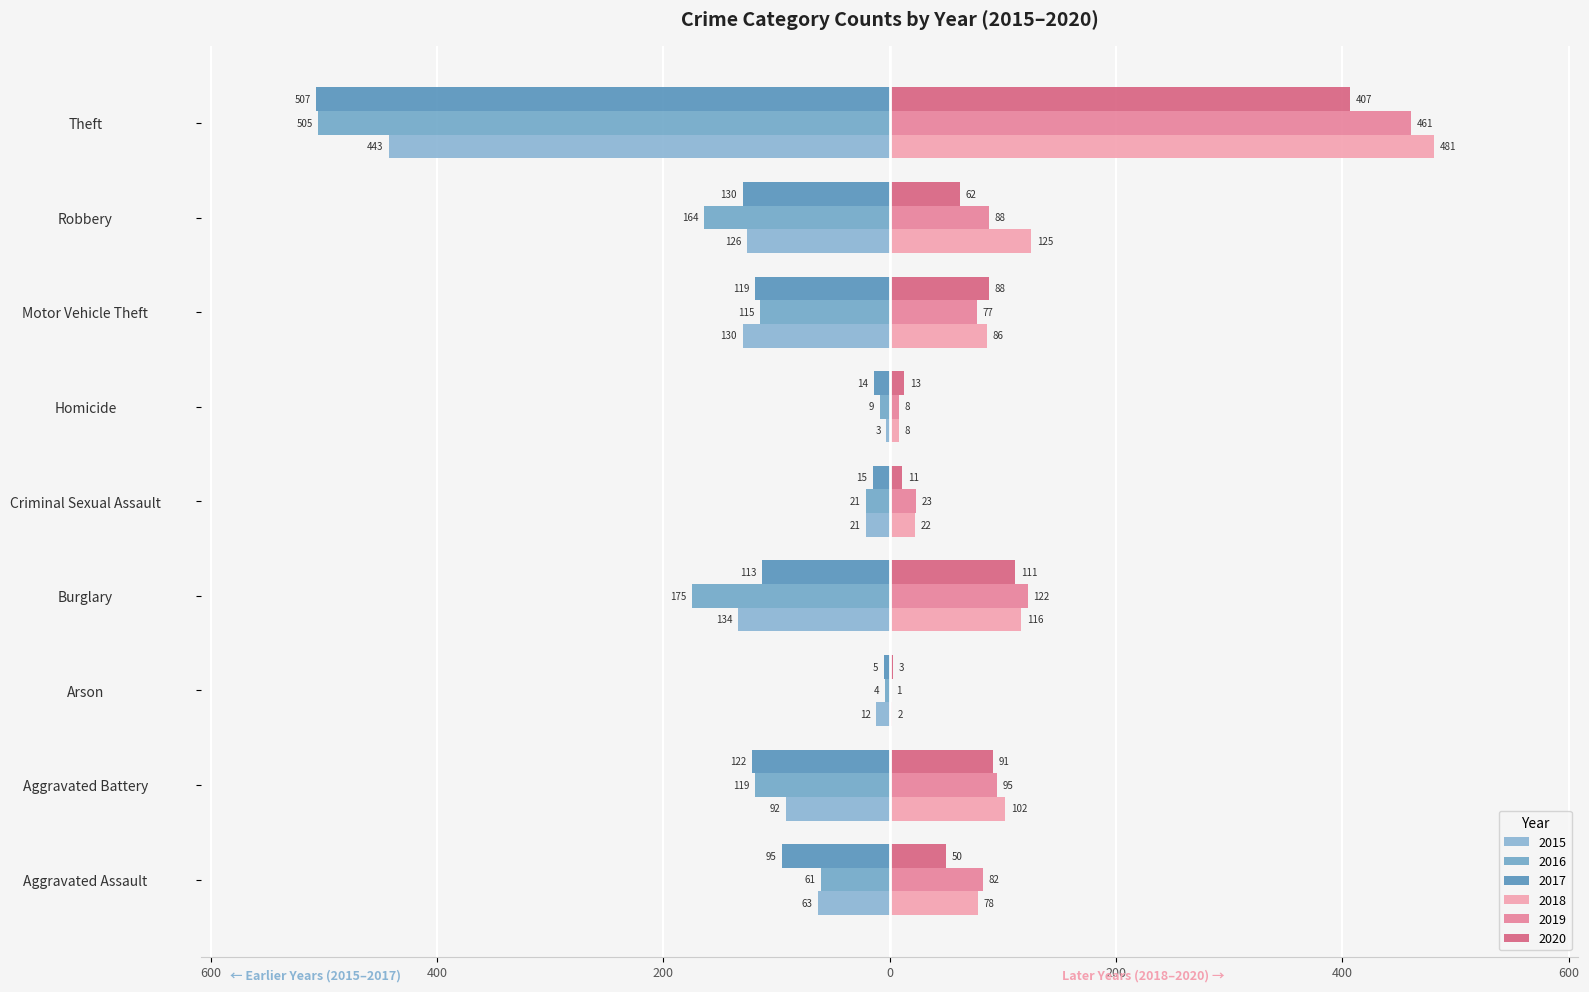

Rank the categories by 2019 value from highest to lowest.

Theft, Burglary, Aggravated Battery, Robbery, Aggravated Assault, Motor Vehicle Theft, Criminal Sexual Assault, Homicide, Arson